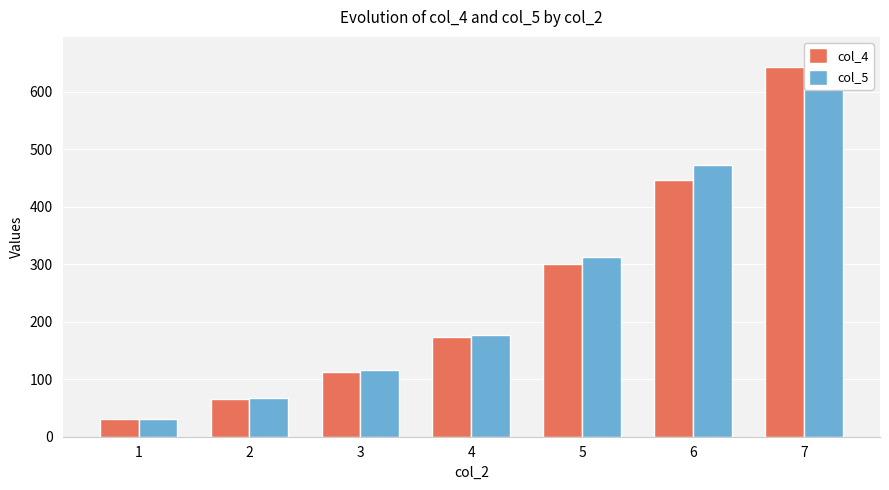

What is the maximum value shown in the chart?

662.3